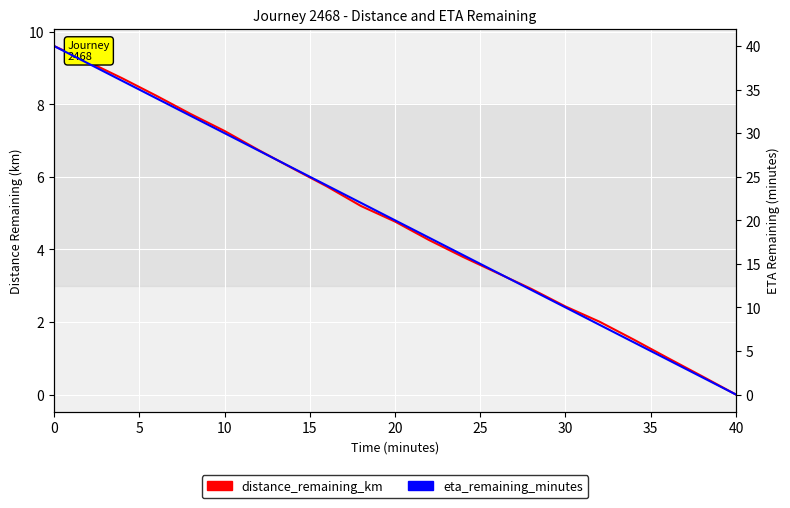

What are all the series names shown in the legend?

distance_remaining_km, eta_remaining_minutes